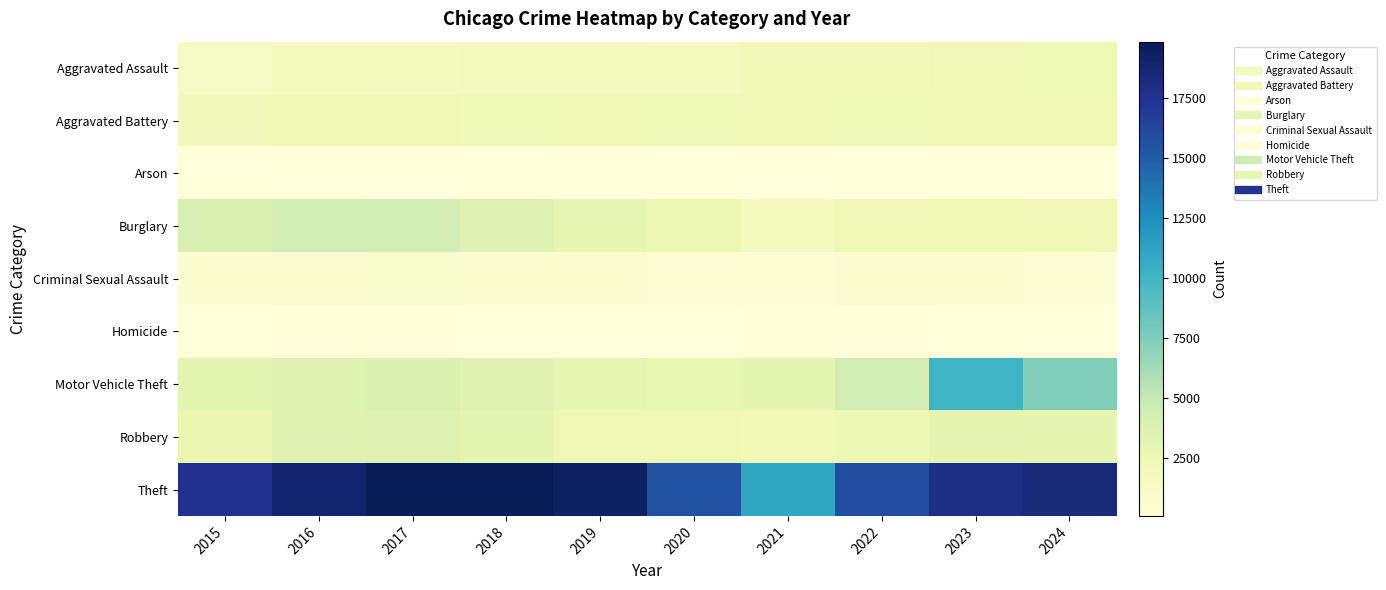

Reading right to left, extract all data points from this chart.

Aggravated Assault: 2024=2528	2023=2388	2022=2119	2021=2156	2020=1792	2019=1888	2018=1891	2017=1825	2016=1735	2015=1372
Aggravated Battery: 2024=2449	2023=2464	2022=2211	2021=2304	2020=2236	2019=2303	2018=2227	2017=2359	2016=2420	2015=2036
Arson: 2024=157	2023=157	2022=121	2021=163	2020=120	2019=116	2018=103	2017=159	2016=165	2015=130
Burglary: 2024=2395	2023=2489	2022=2360	2021=1755	2020=2583	2019=3020	2018=3601	2017=4415	2016=4233	2015=3731
Criminal Sexual Assault: 2024=512	2023=588	2022=598	2021=547	2020=558	2019=657	2018=662	2017=725	2016=641	2015=601
Homicide: 2024=162	2023=179	2022=206	2021=202	2020=180	2019=152	2018=168	2017=201	2016=202	2015=129
Motor Vehicle Theft: 2024=7435	2023=10086	2022=4380	2021=3108	2020=2775	2019=3016	2018=3302	2017=3860	2016=3556	2015=3153
Robbery: 2024=3048	2023=3083	2022=2639	2021=2293	2020=2417	2019=2387	2018=3143	2017=3709	2016=3531	2015=2693
Theft: 2024=18332	2023=17965	2022=15780	2021=11023	2020=15483	2019=19333	2018=19821	2017=19827	2016=18891	2015=17550